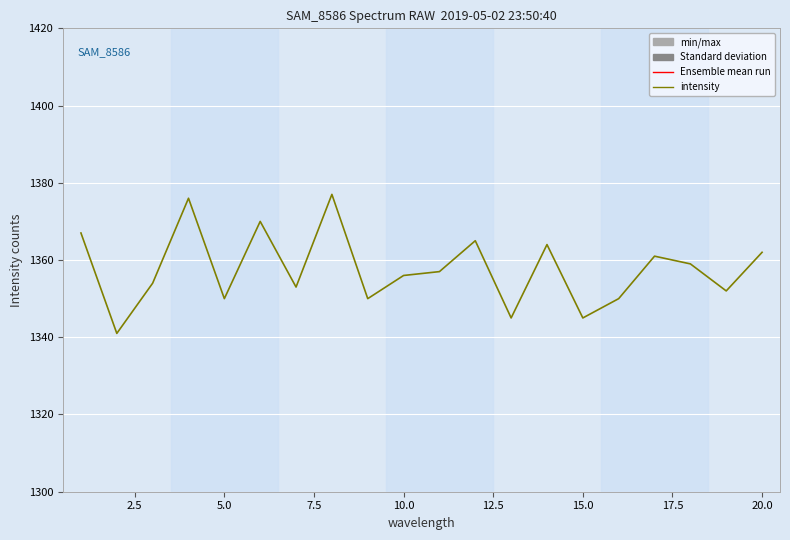

What is the smallest value displayed?

1341